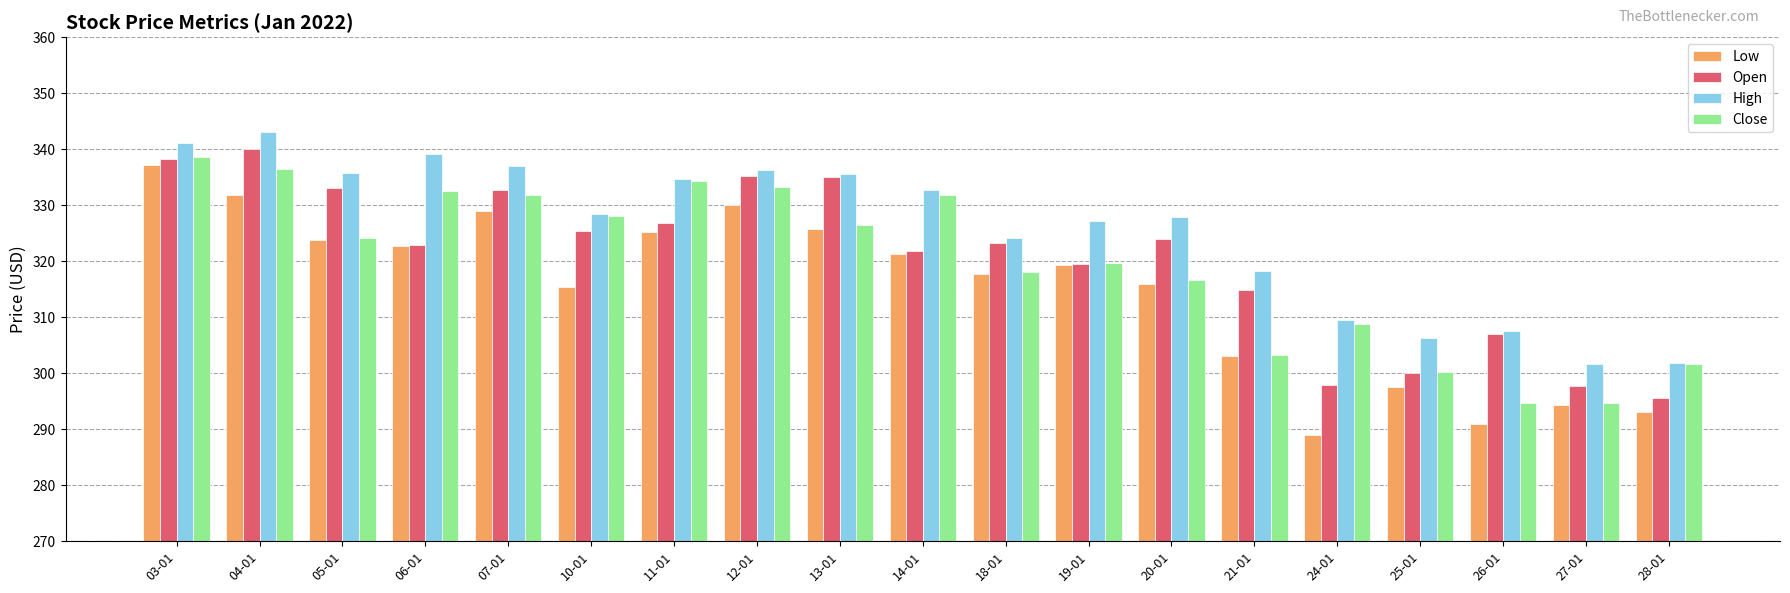

At how many categories does at least one series exceed 329?

9